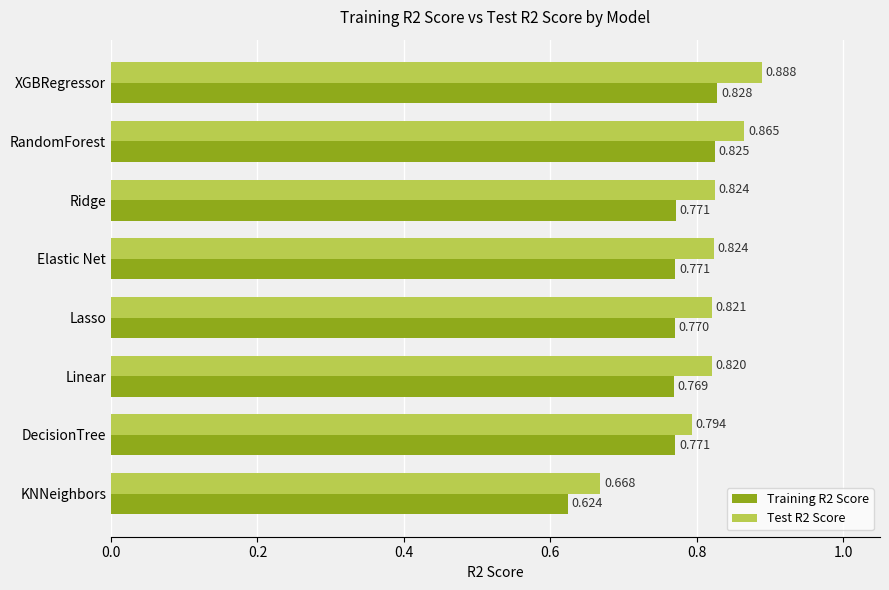

At how many categories does at least one series exceed 0?

8